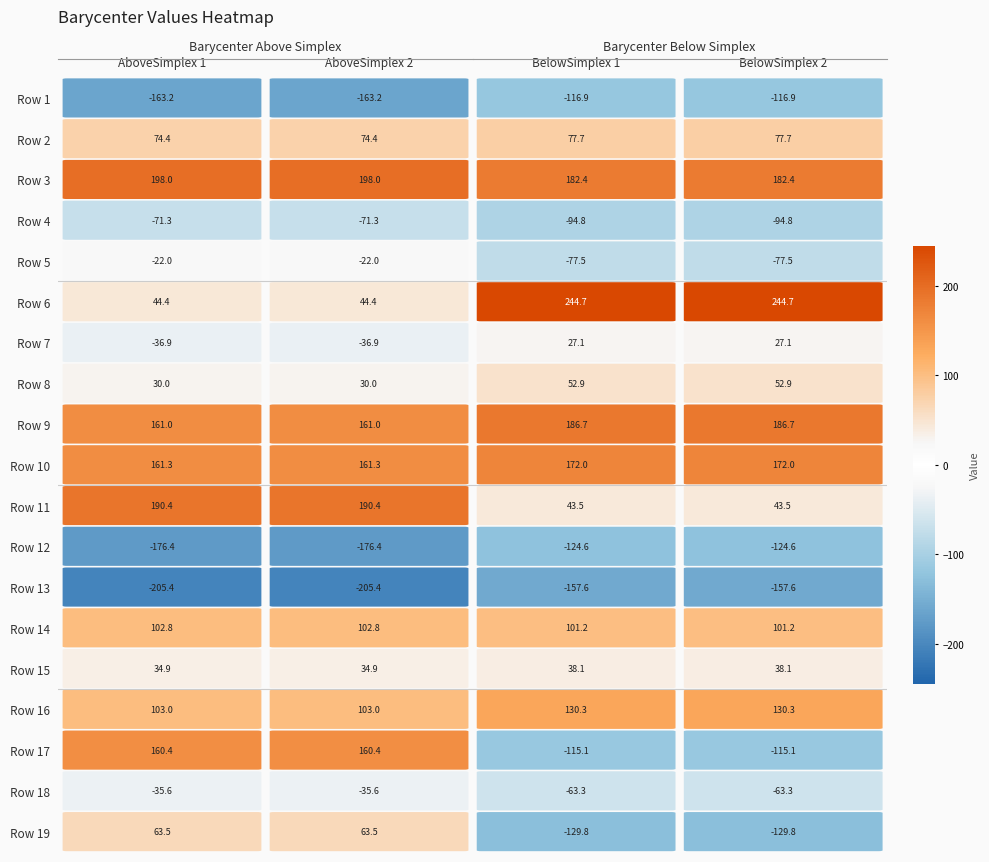

How many values in BarycenterAboveSimplex 1 are above zero?

12